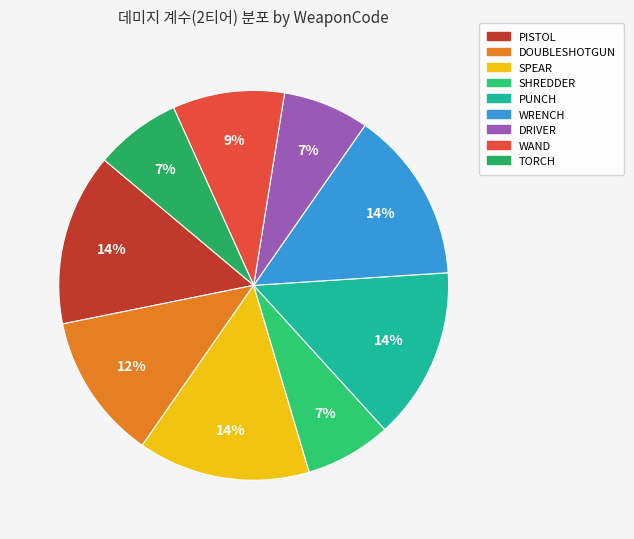

Rank the categories by value from highest to lowest.

PISTOL, SPEAR, PUNCH, WRENCH, DOUBLESHOTGUN, WAND, SHREDDER, DRIVER, TORCH